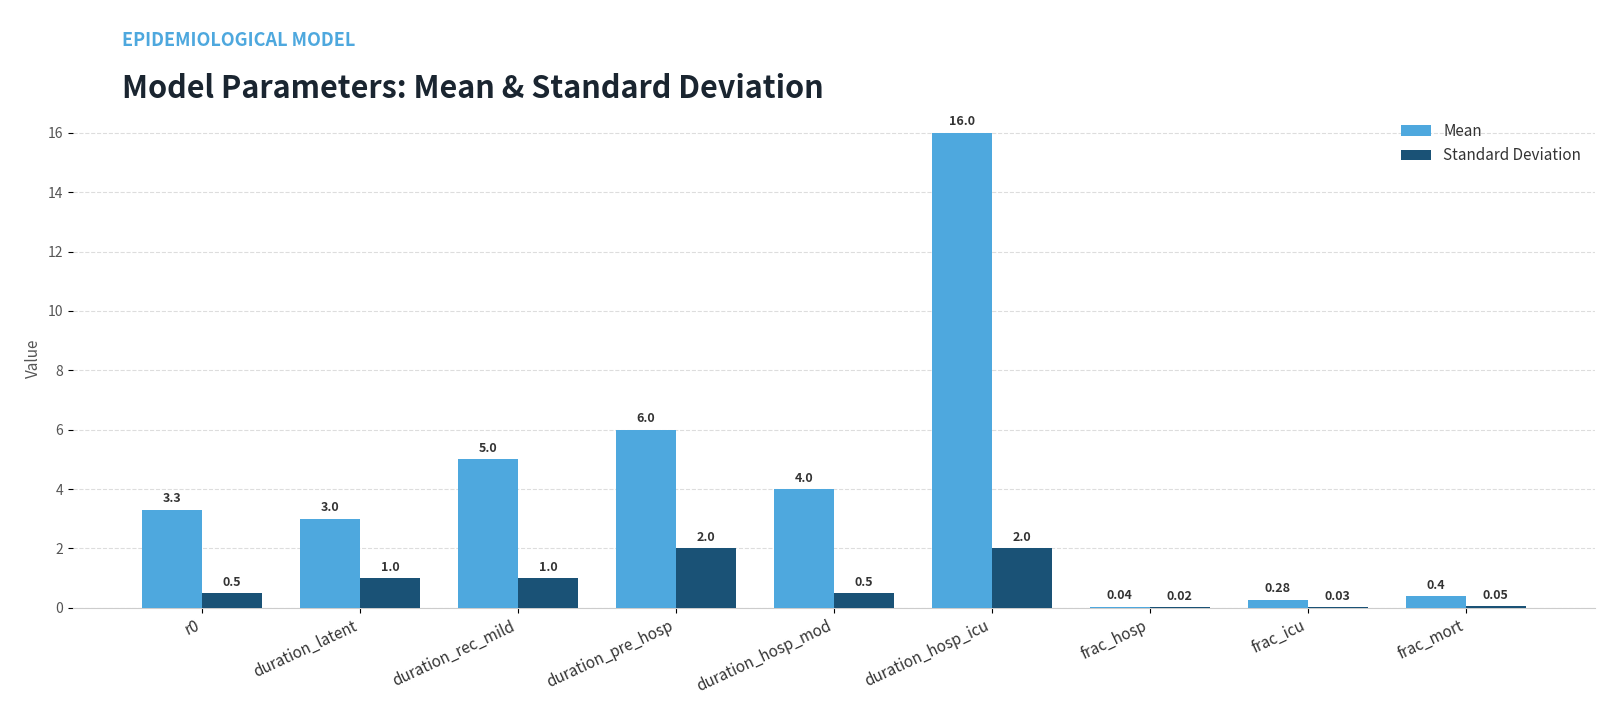

How many distinct data groups are displayed?

2